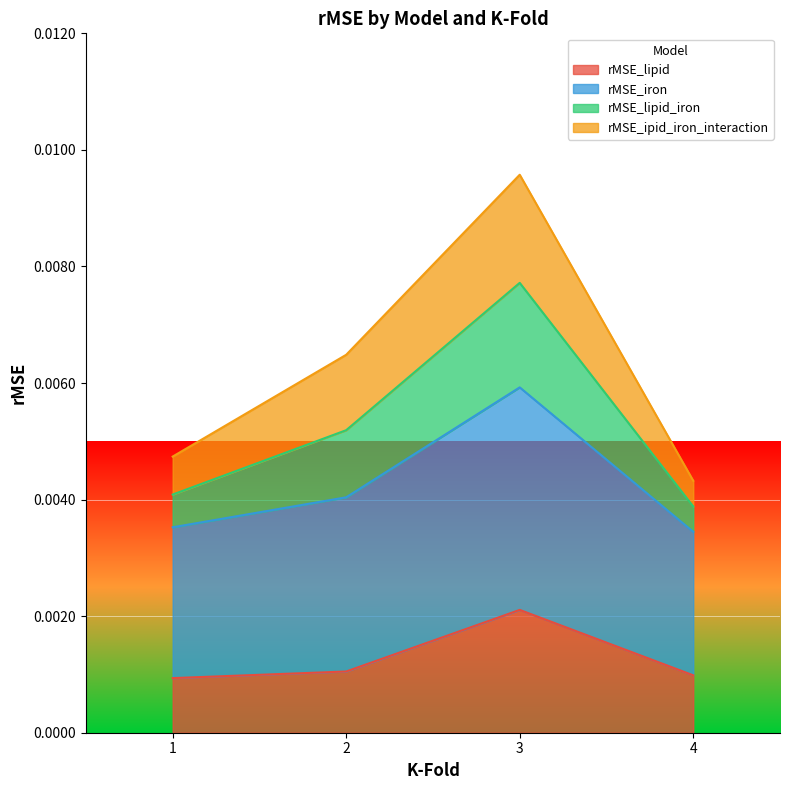

List the labels in order of rMSE_iron value, smallest first.

4, 1, 2, 3